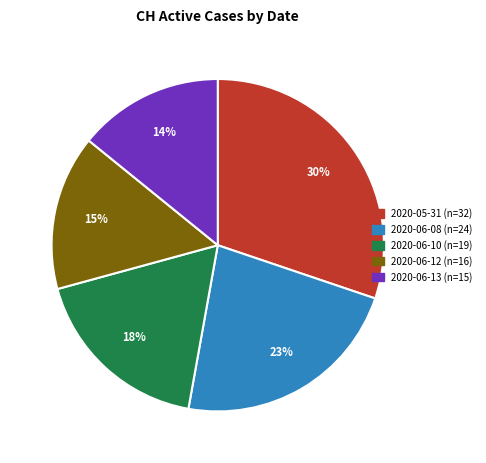

Is there a majority slice in this chart?

No